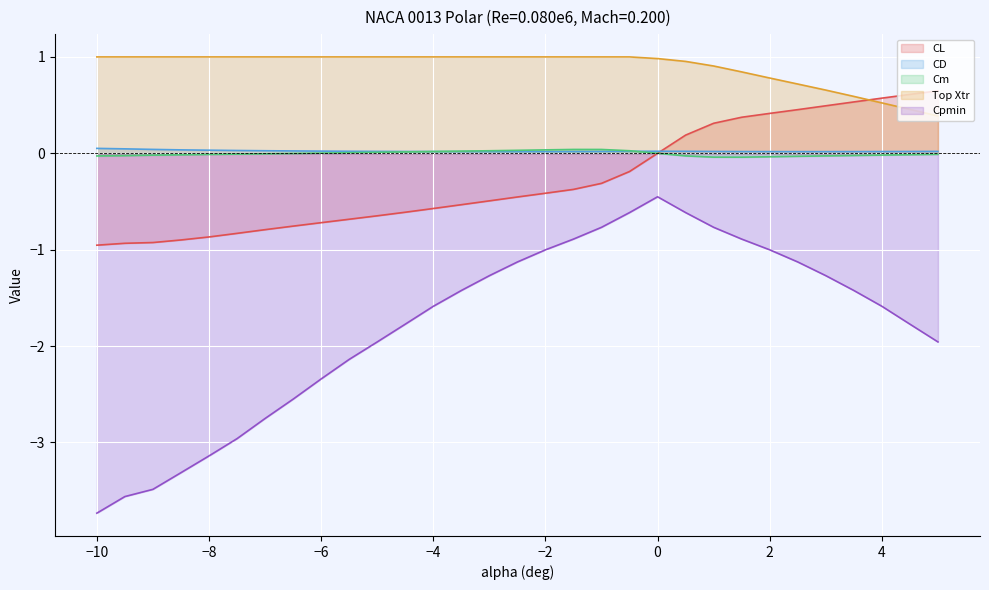

What is the difference between the maximum and minimum values in the Top Xtr series?

0.6